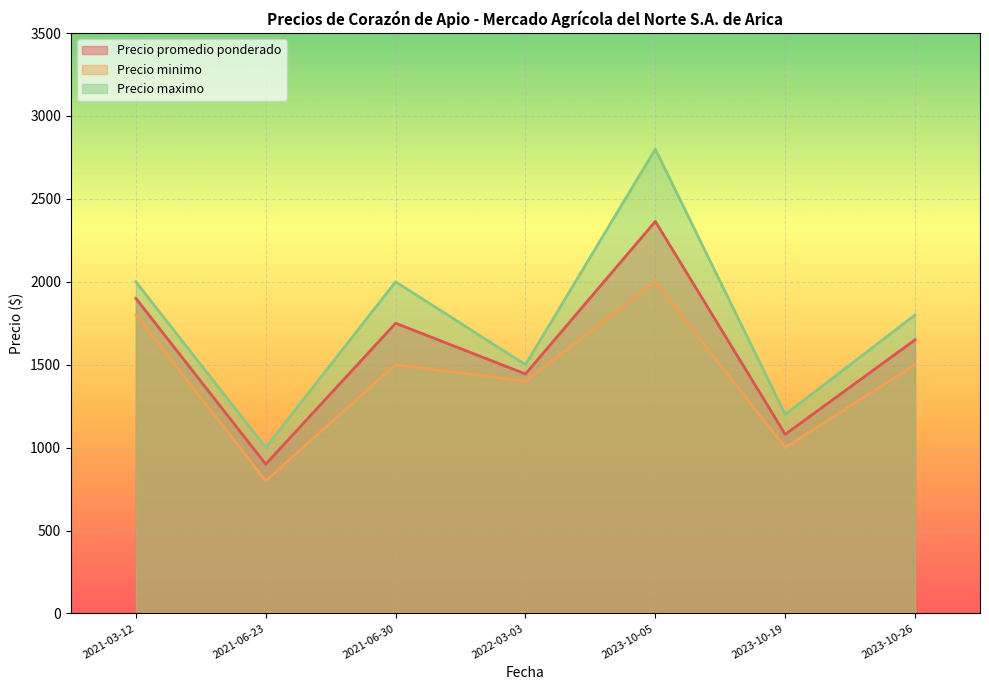

Reading left to right, list all the values displayed in this chart.

Precio promedio ponderado: 1900	900	1750	1444	2364	1080	1650
Precio minimo: 1800	800	1500	1400	2000	1000	1500
Precio maximo: 2000	1000	2000	1500	2800	1200	1800